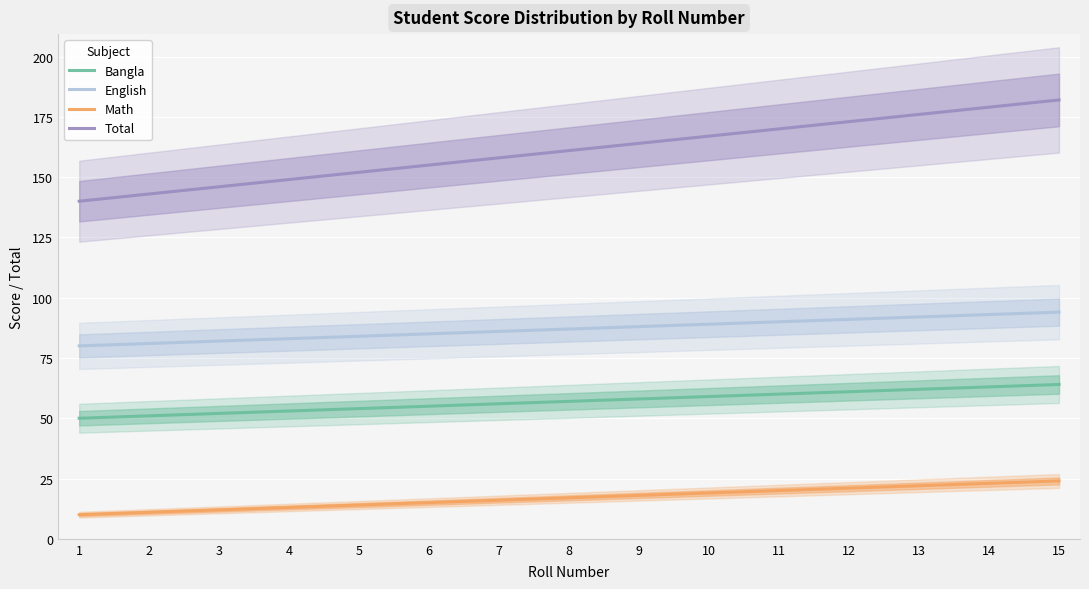

Which series has the largest total across all categories?

Total